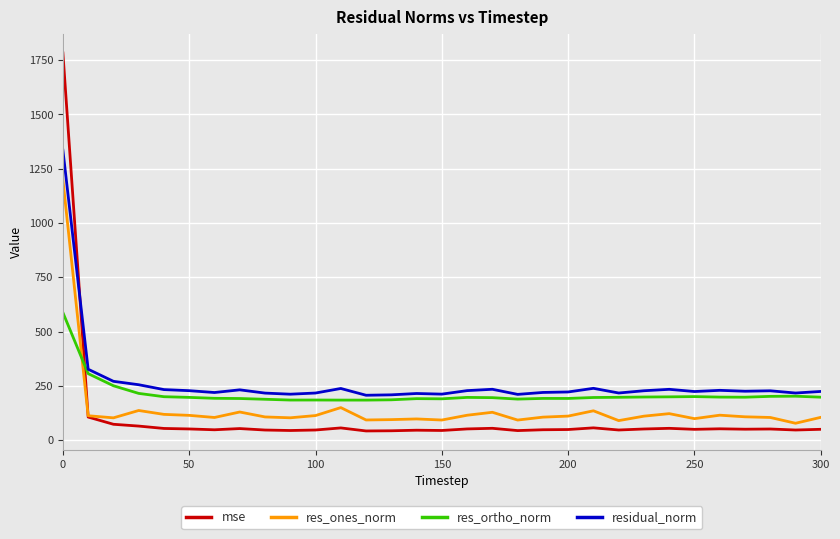

Which series has the widest spread of values?

mse